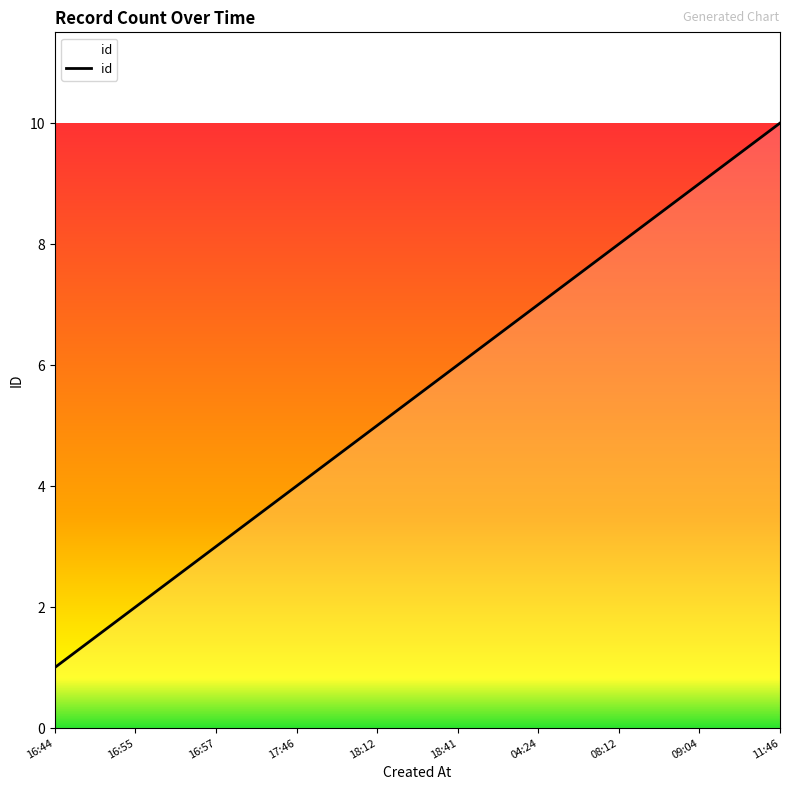

Does the chart have visible grid lines?

No